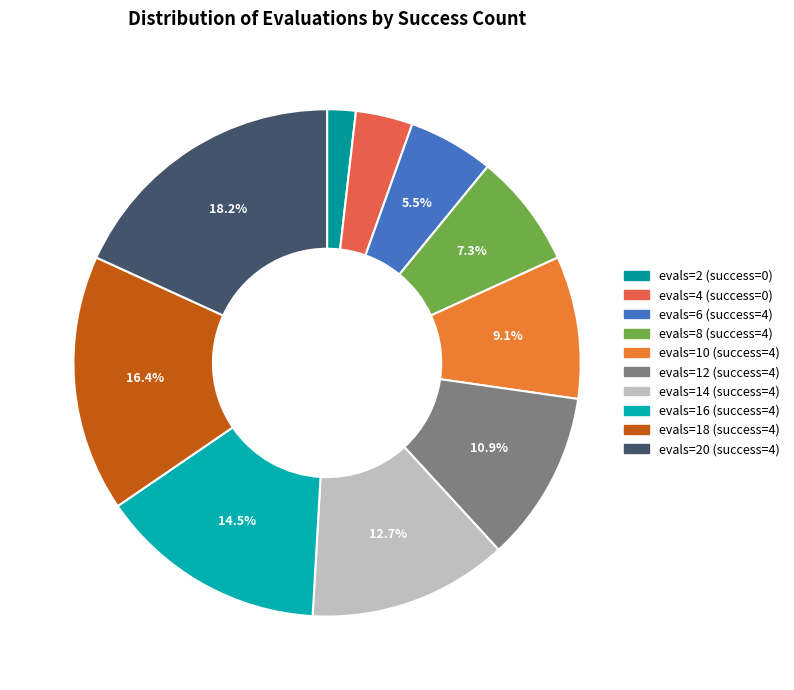

What is the largest slice in the pie chart?

20